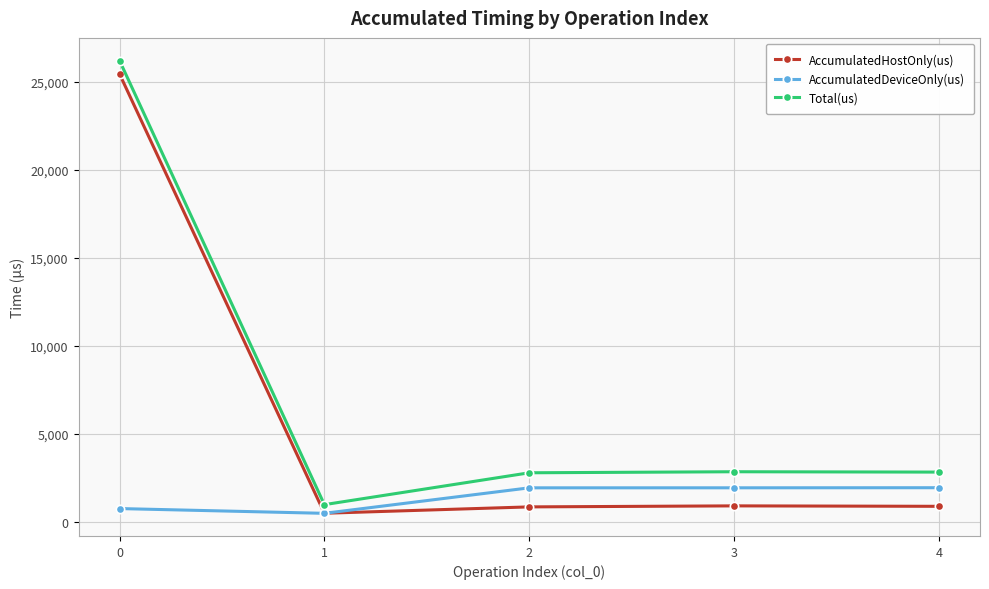

Where is the first local minimum for Total(us)?

1